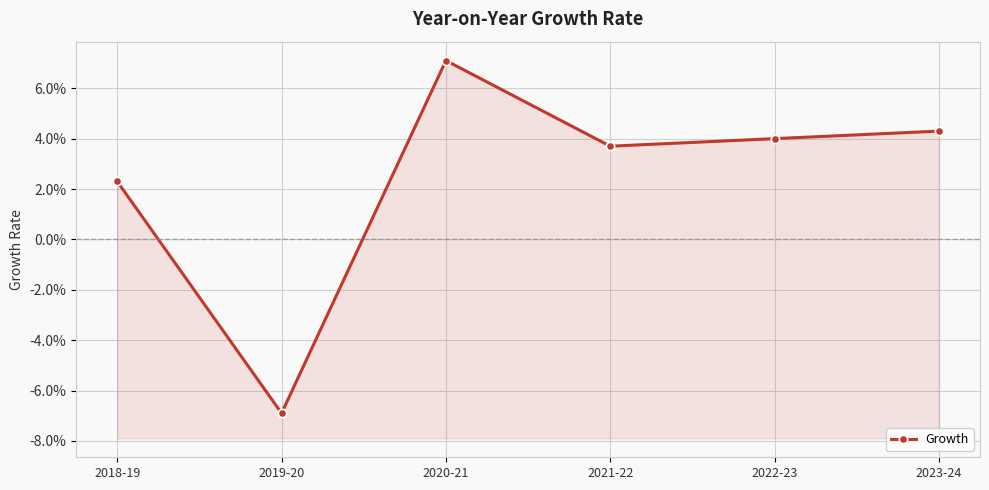

What is the maximum value shown in the chart?

0.1